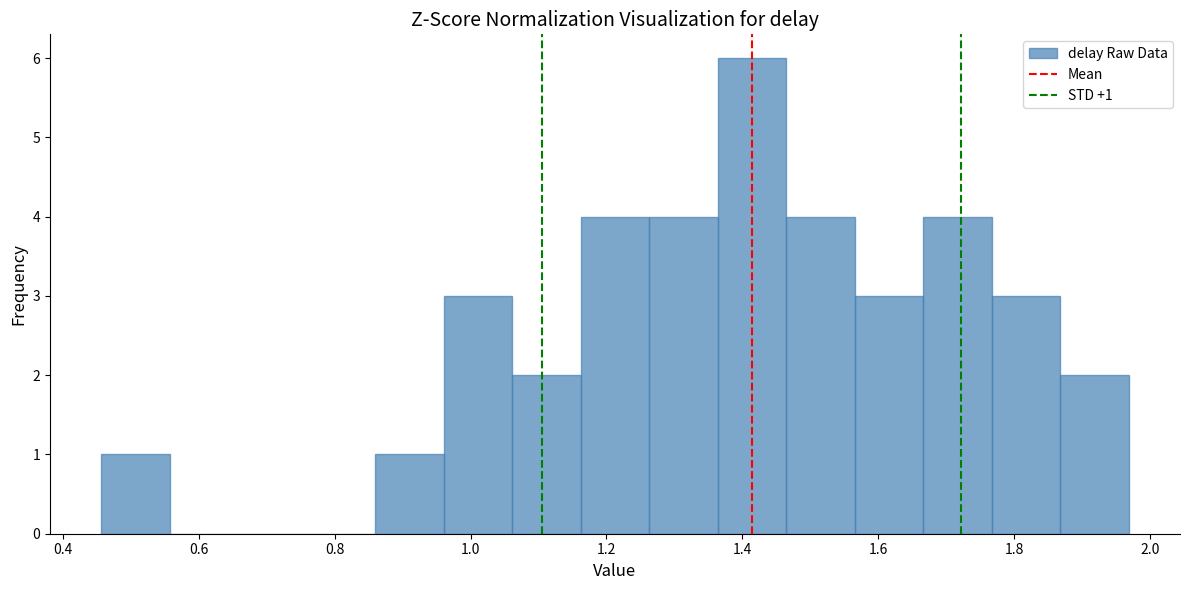

Which range on the x-axis has the tallest bar?

1.36 to 1.46